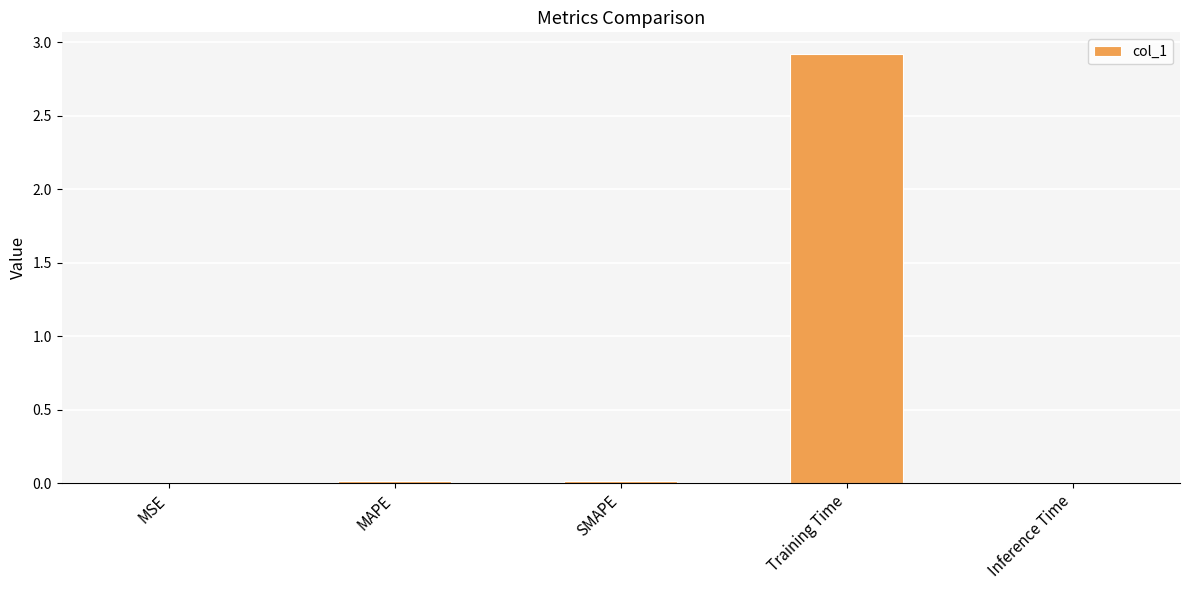

Are the bars horizontal?

No